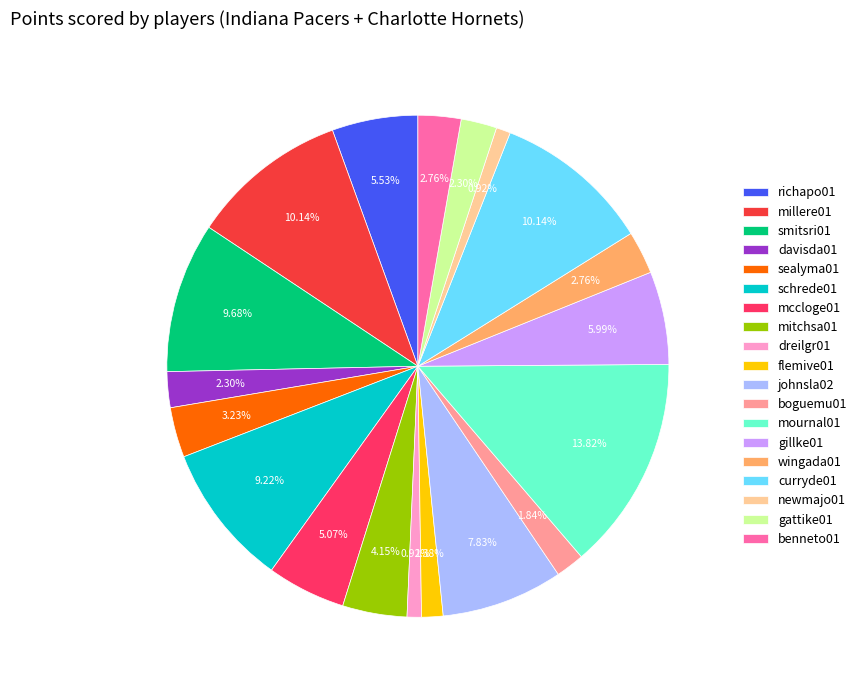

What percentage is the gattike01 slice, to the nearest percent?

2%